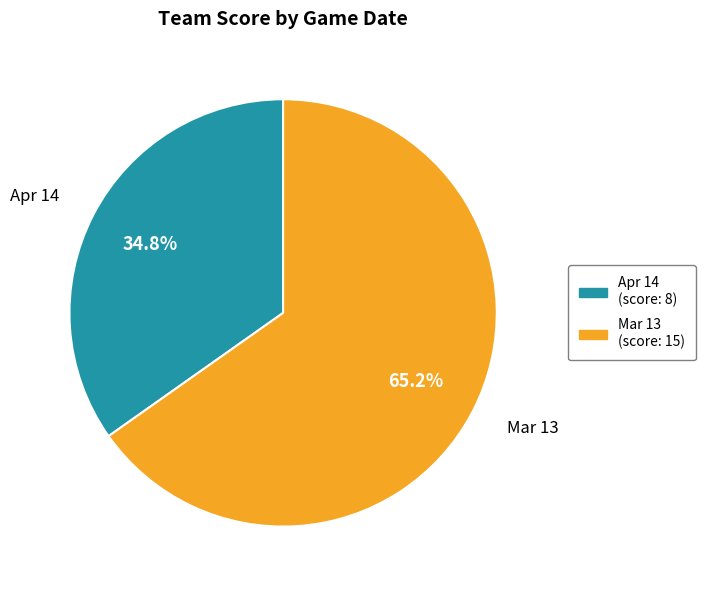

Is there any slice that represents more than half of the pie?

Yes